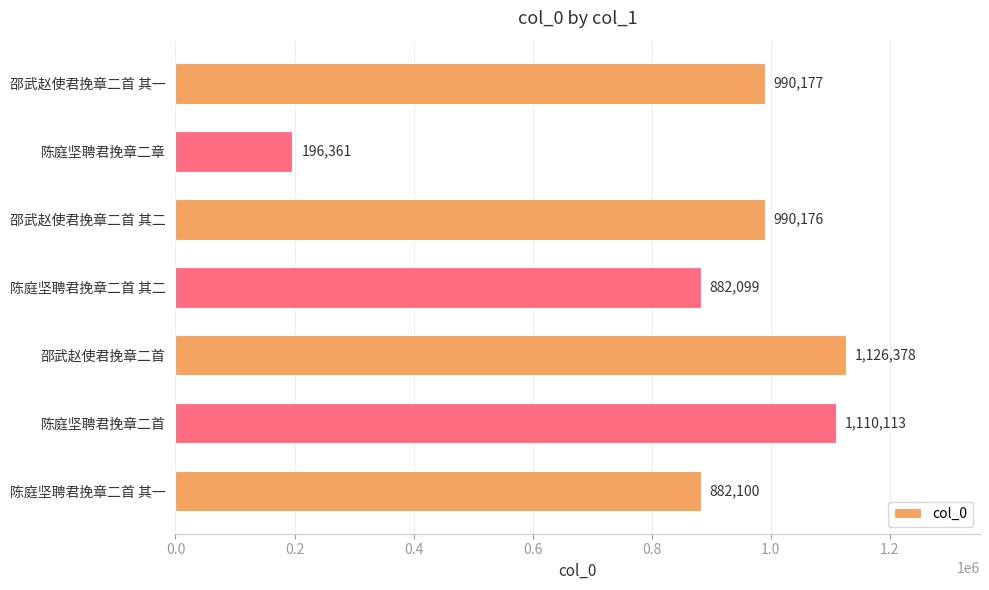

Does the chart contain stacked bars?

No